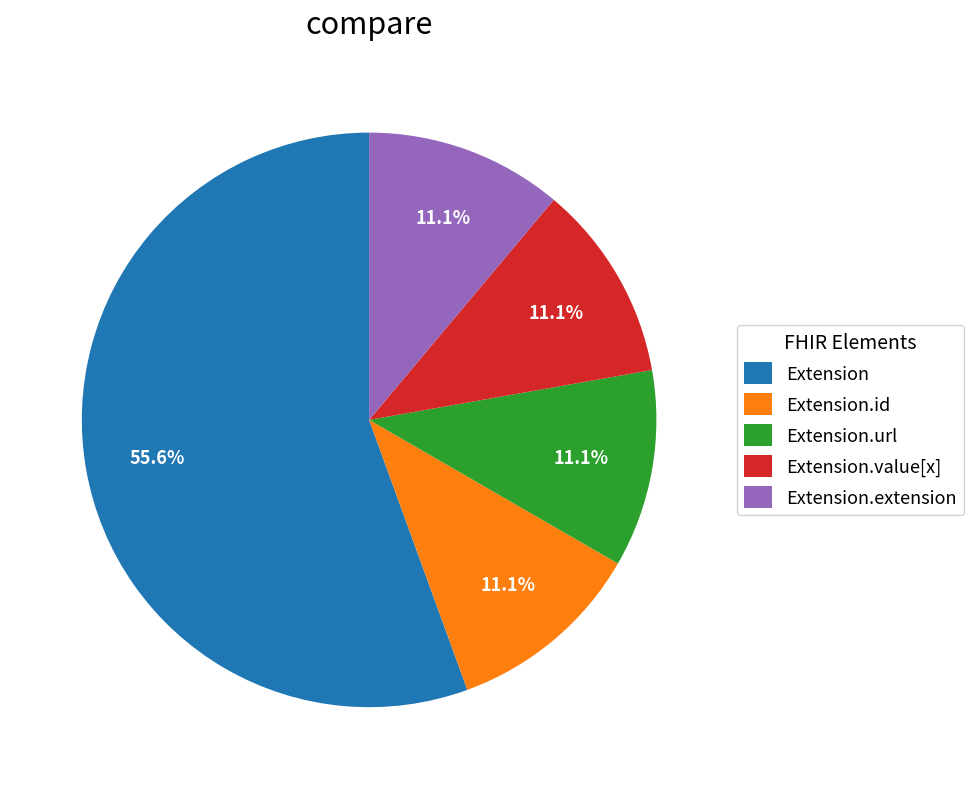

Does any single category account for the majority?

Yes